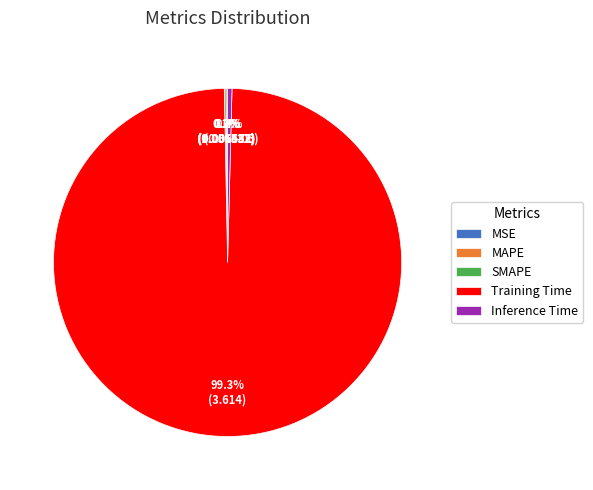

Does any single category account for the majority?

Yes